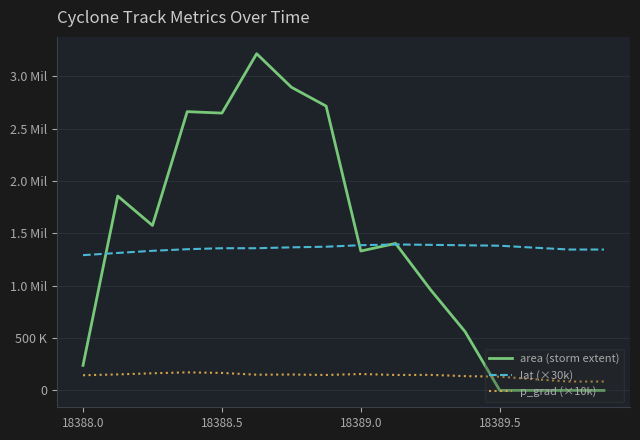

What is the difference between the maximum and minimum values in the lat (×30k) series?

102145.7